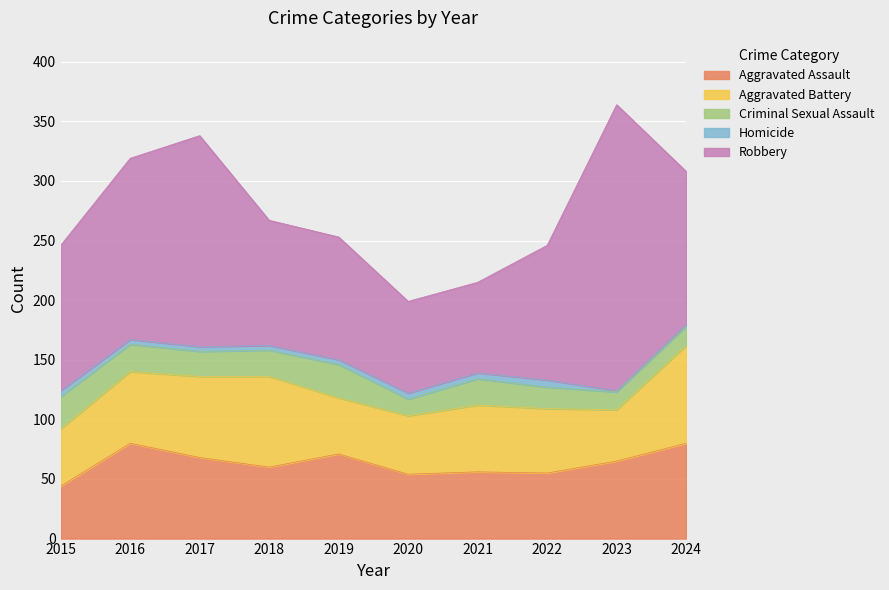

How many values in the Aggravated Assault series are below 65?

5